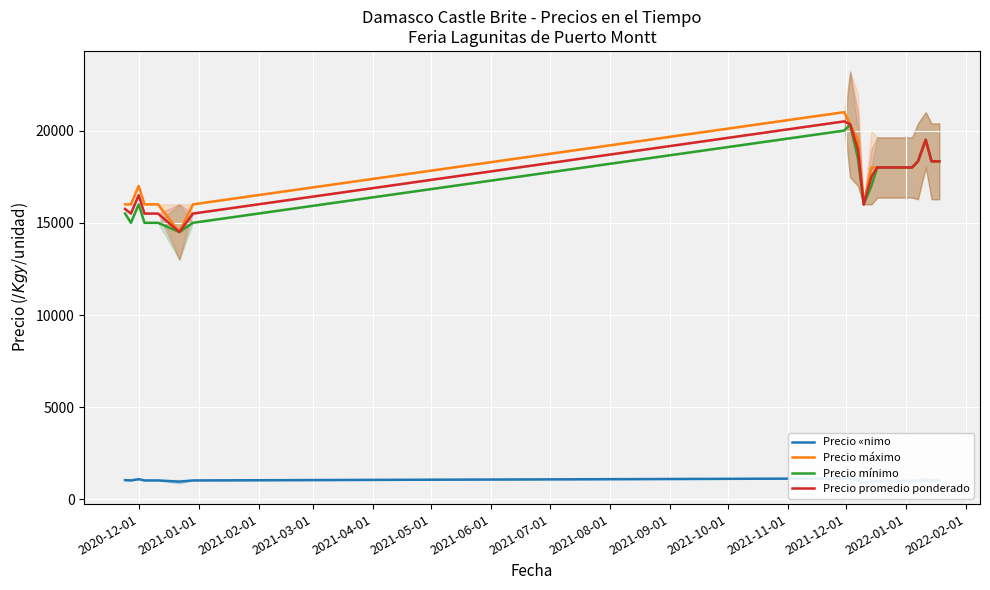

What is the highest value of the Precio promedio ponderado series?

20500.0